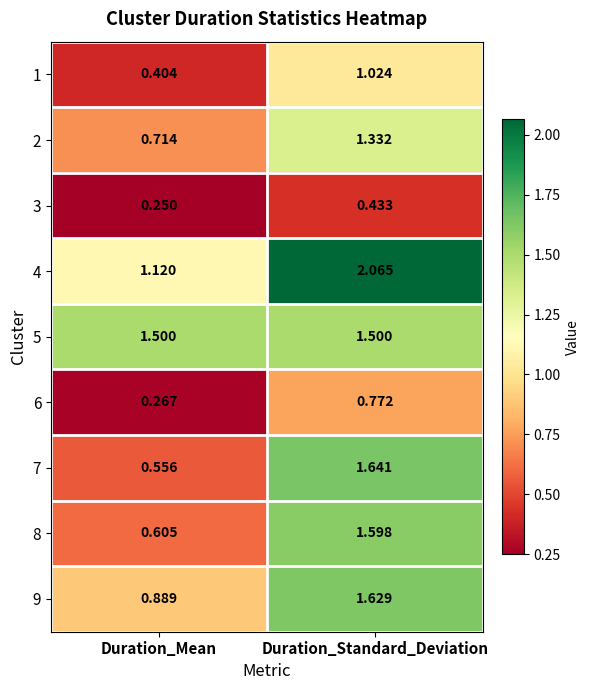

How many data points does each series have?

2